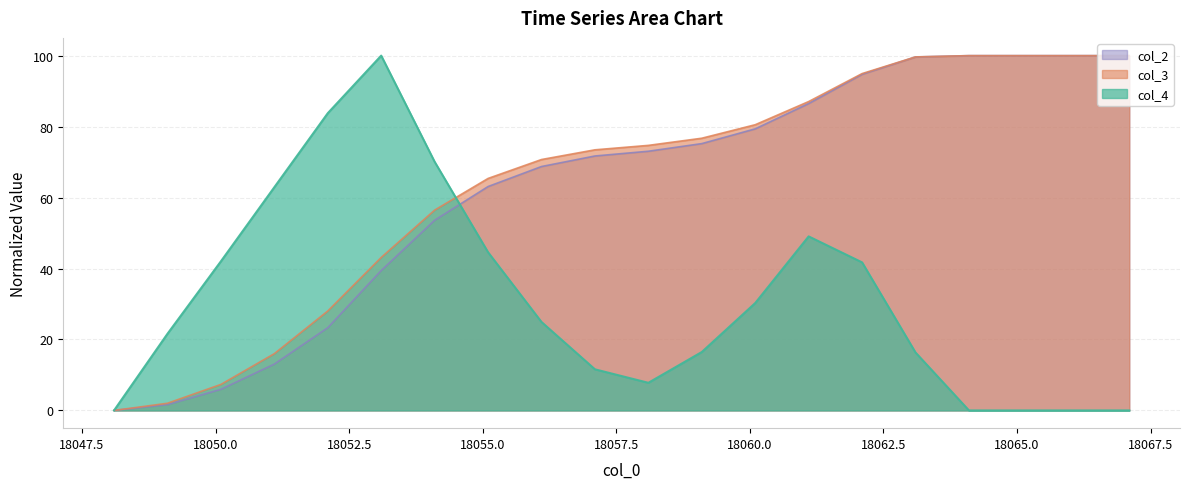

Where do col_4 and col_3 first cross each other?

18054.1 and 18055.1